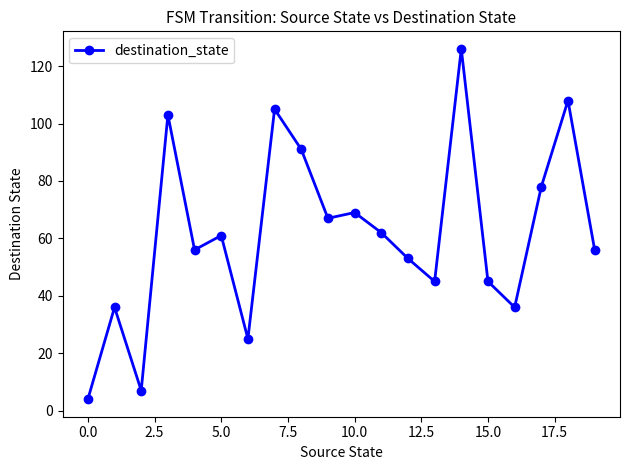

What is the average value?

62